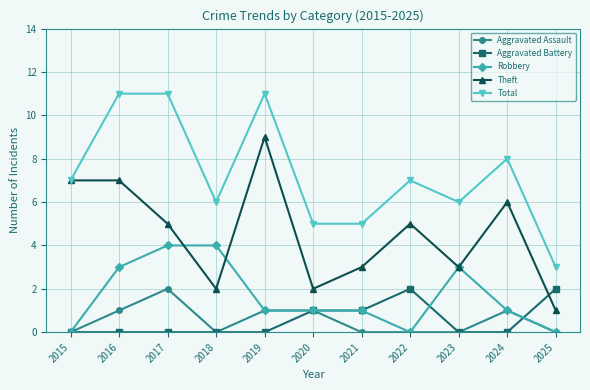

What are all the series names shown in the legend?

Aggravated Assault, Aggravated Battery, Robbery, Theft, Total